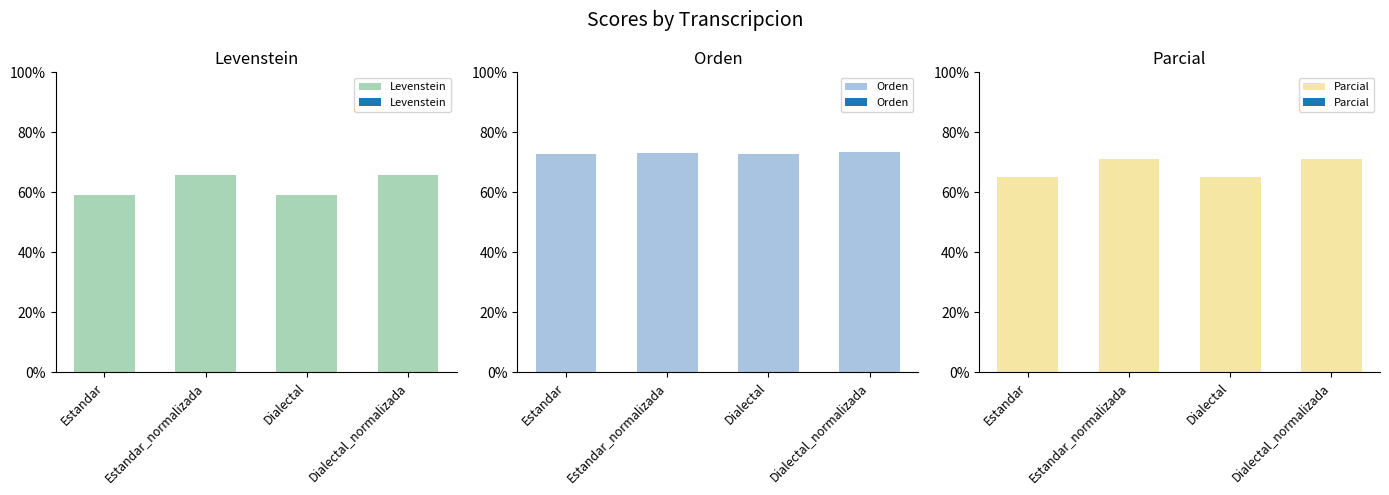

What is the label of the 1st bar from the right?

Dialectal_normalizada